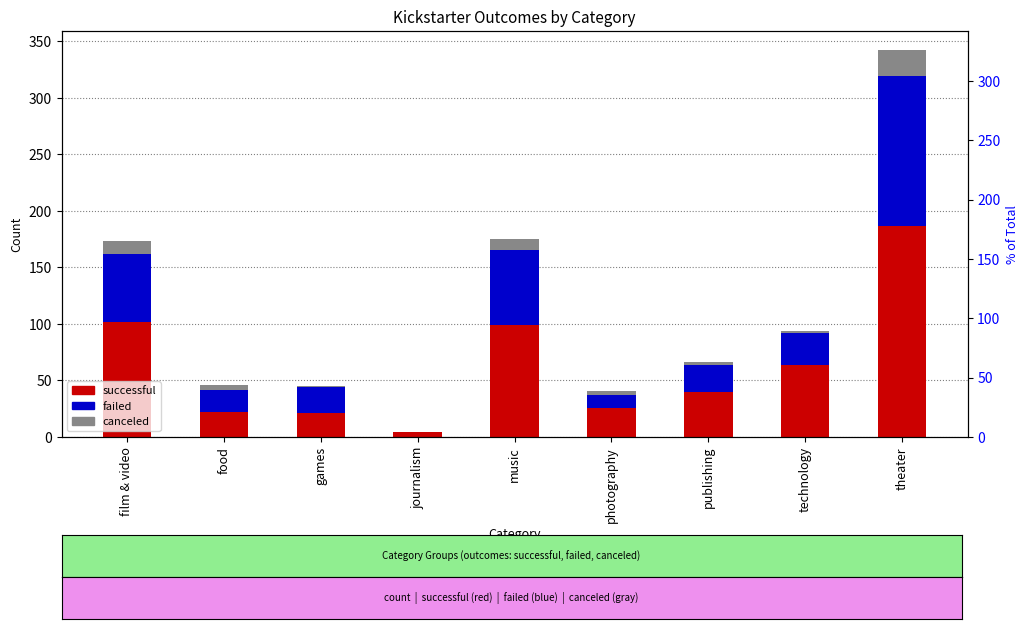

What is the greatest value displayed?

187